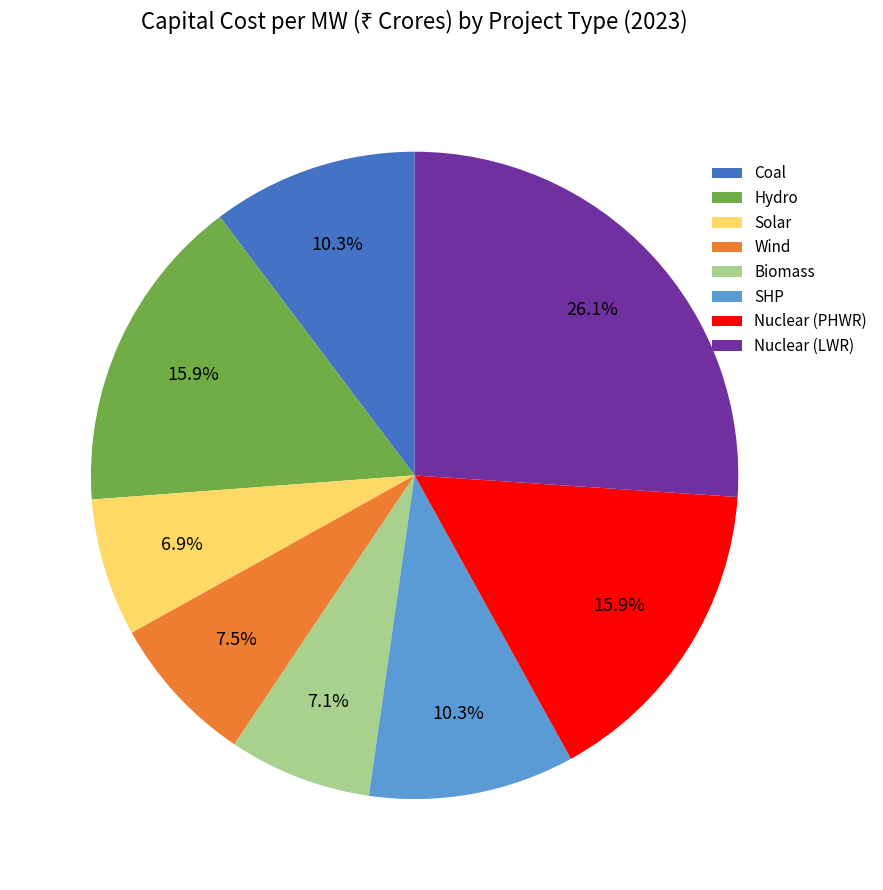

The Nuclear (LWR) slice represents 26% of the pie. True or false?

True